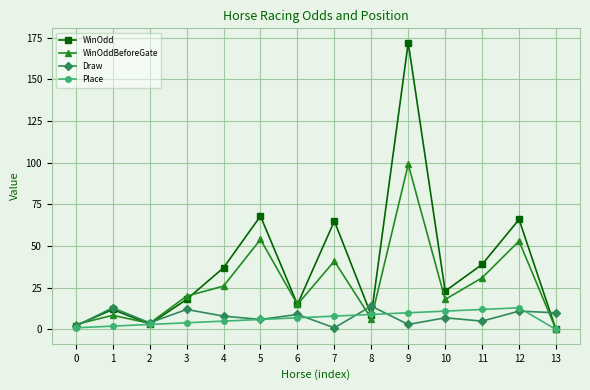

What is the difference between the highest and lowest values at 12?

55.0